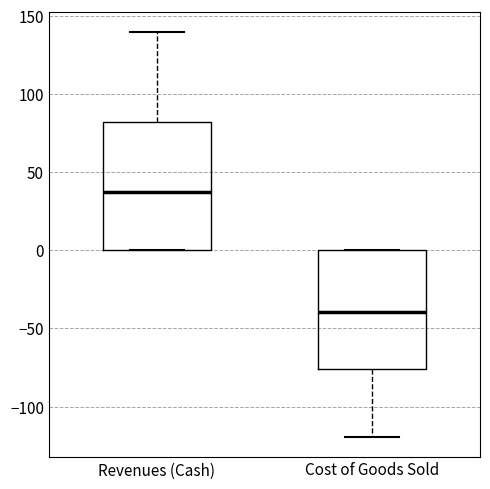

Which box is the tallest, from its lower edge to its upper edge?

Revenues (Cash)